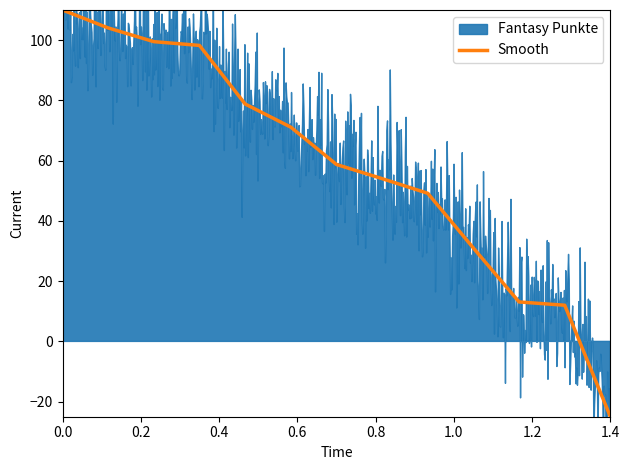

What is the minimum value for Smooth?

-25.0